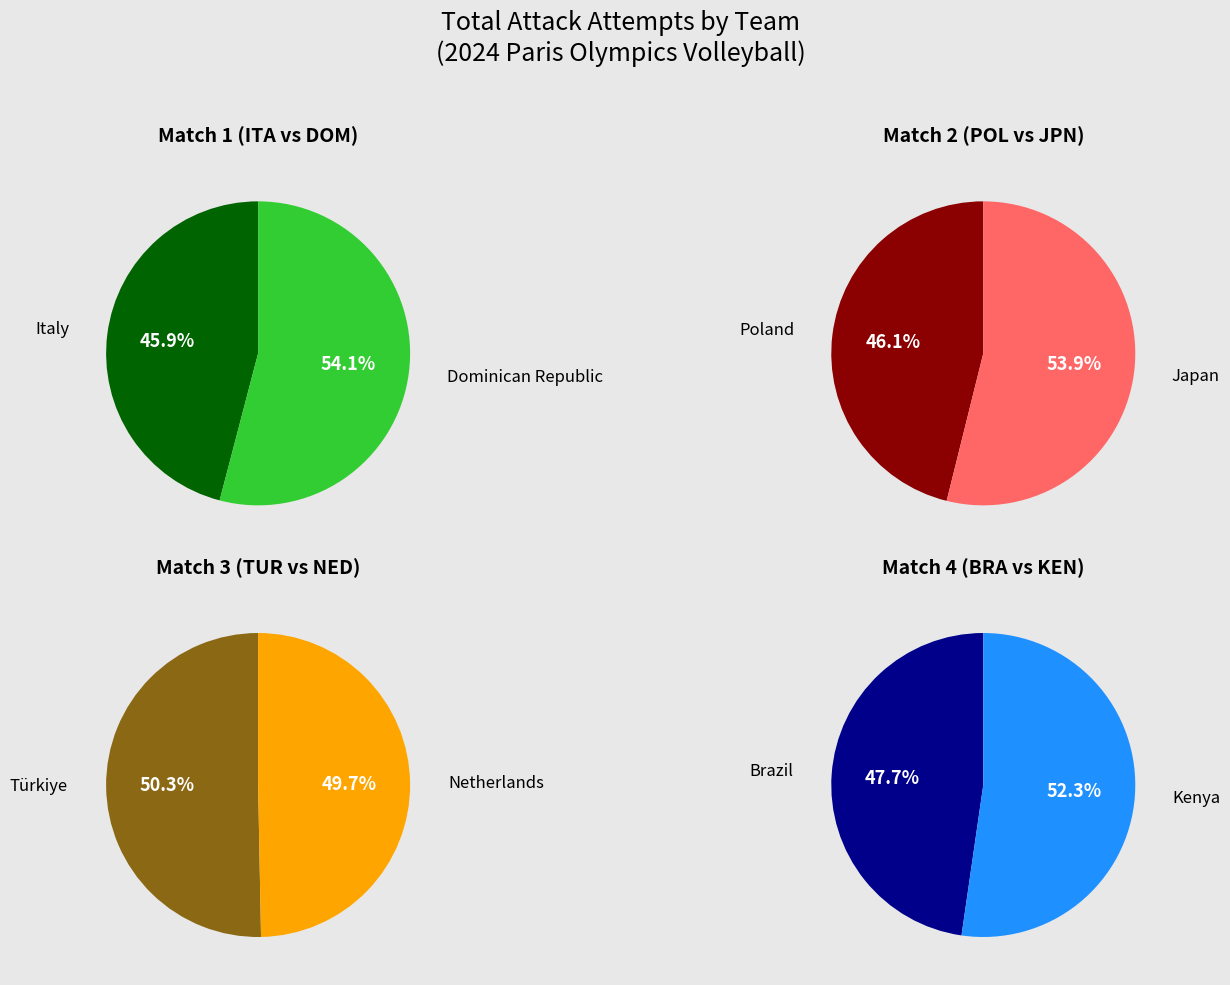

True or false: Poland accounts for 21% of the total.

False